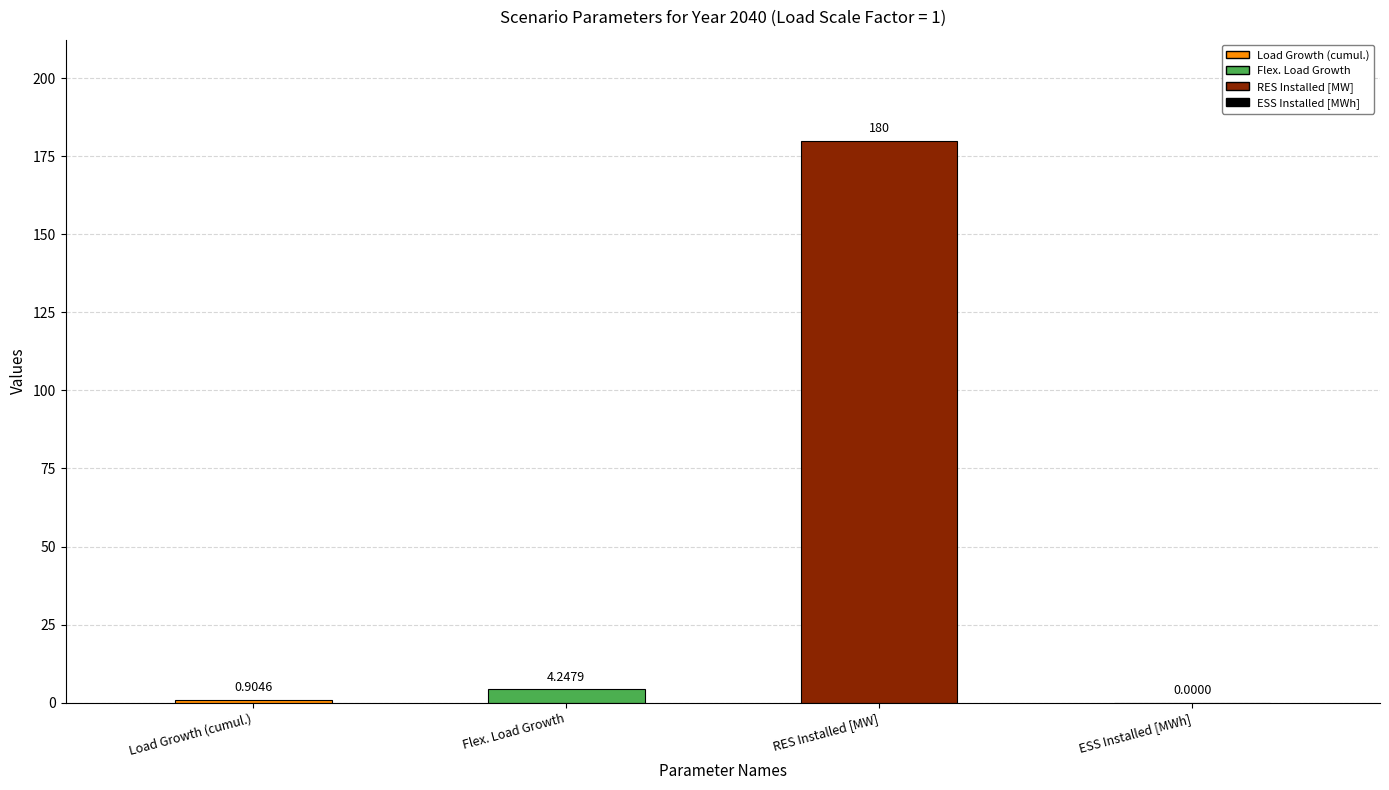

What position from the left is Load Growth (cumul.)?

1